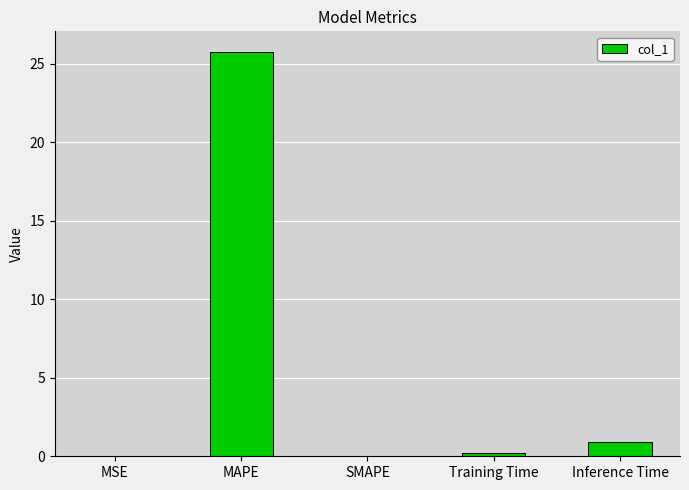

How many data points does each series have?

5